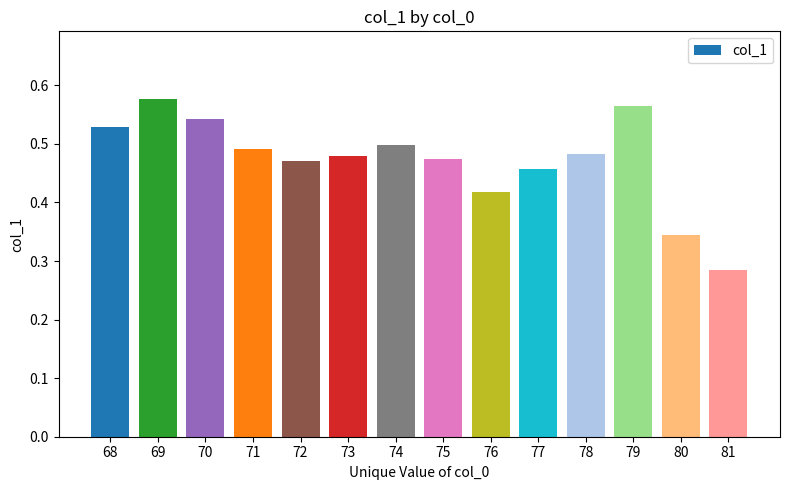

What is the sum of the values at 81 and 69?

0.9